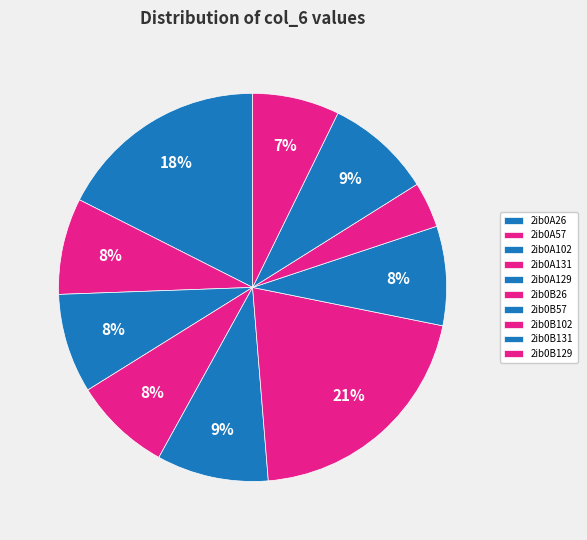

Which slice is the largest?

2ib0B26